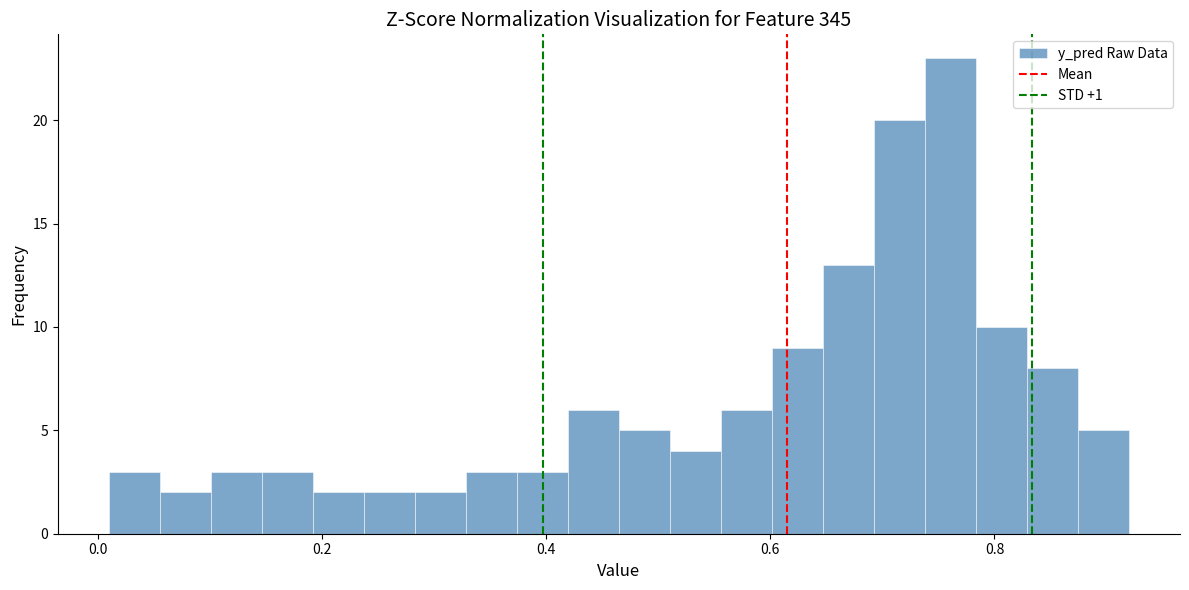

Around what value on the x-axis is the tallest bar? Give the approximate position of its centre, as read against the axis.

0.76